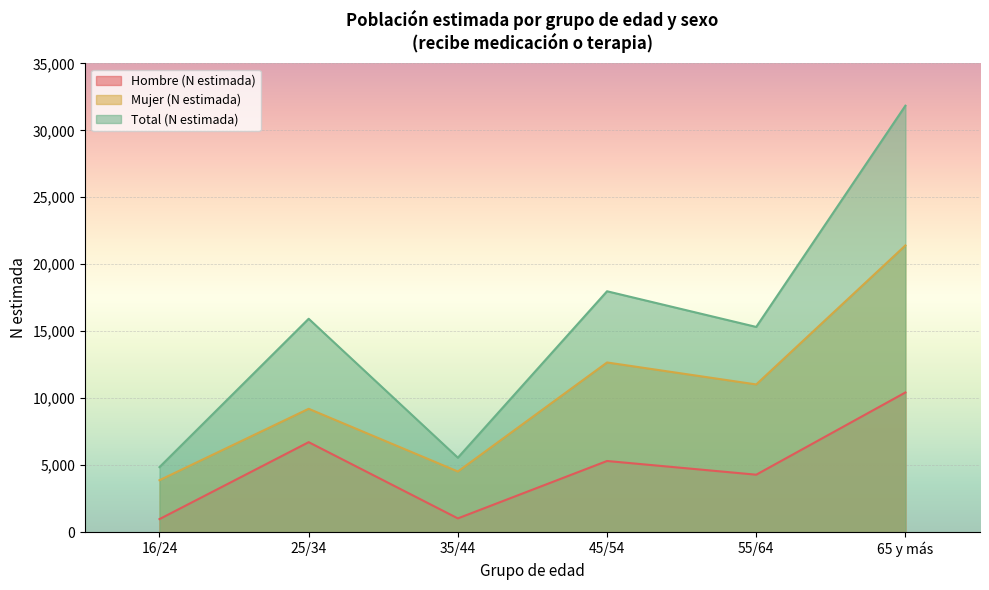

List the series in order of their peak value, highest first.

Total (N estimada), Mujer (N estimada), Hombre (N estimada)